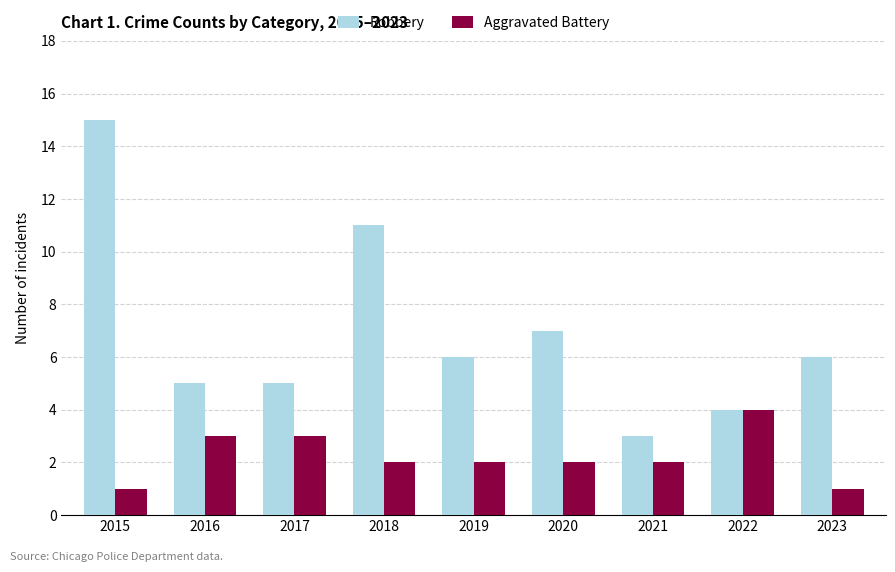

How many series are shown in this chart?

2